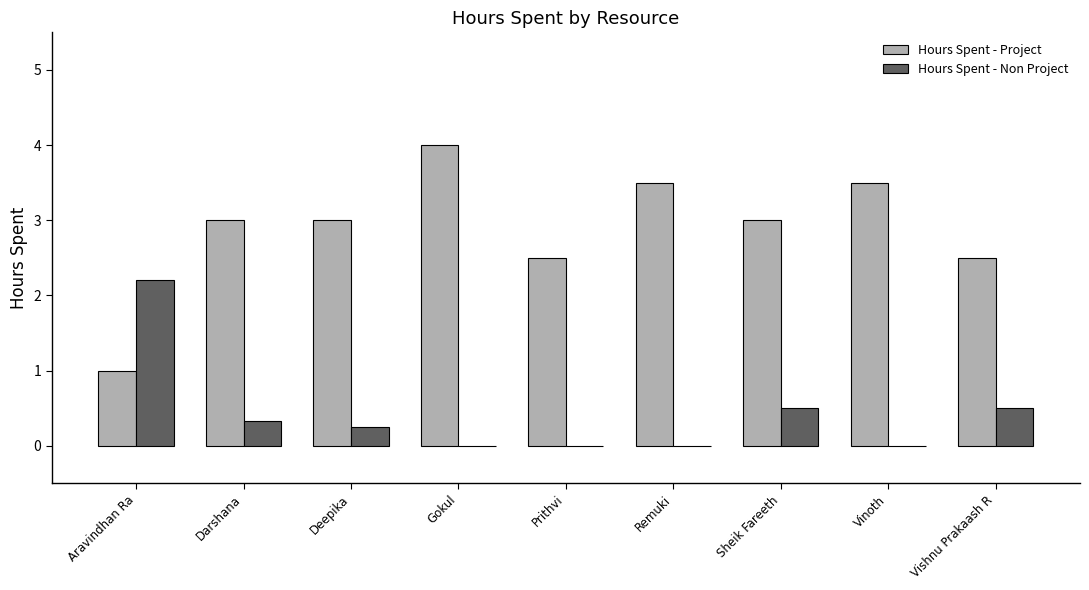

Is the value of Hours Spent - Project at Deepika greater than the value of Hours Spent - Non Project at Deepika?

Yes